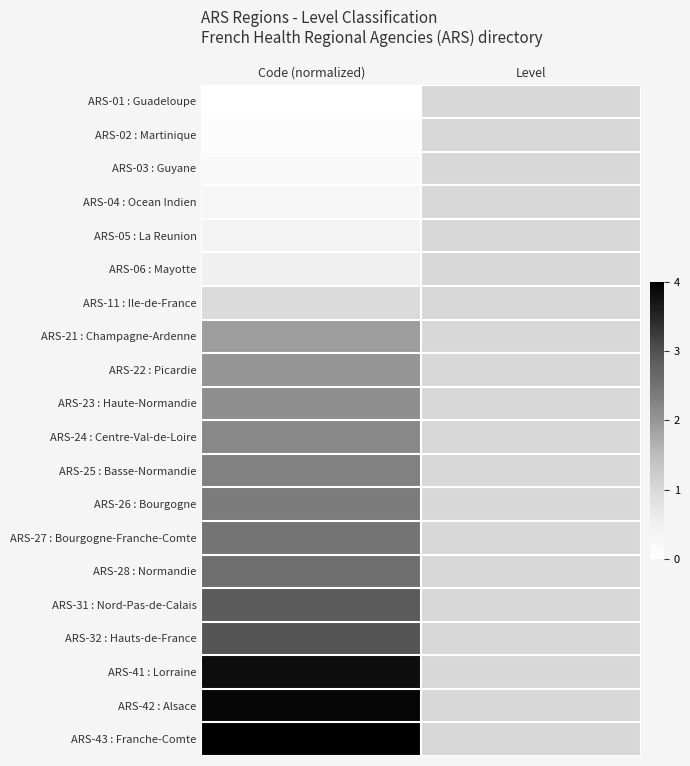

Which series has the largest range (max minus min)?

ARS-43 : Franche-Comte